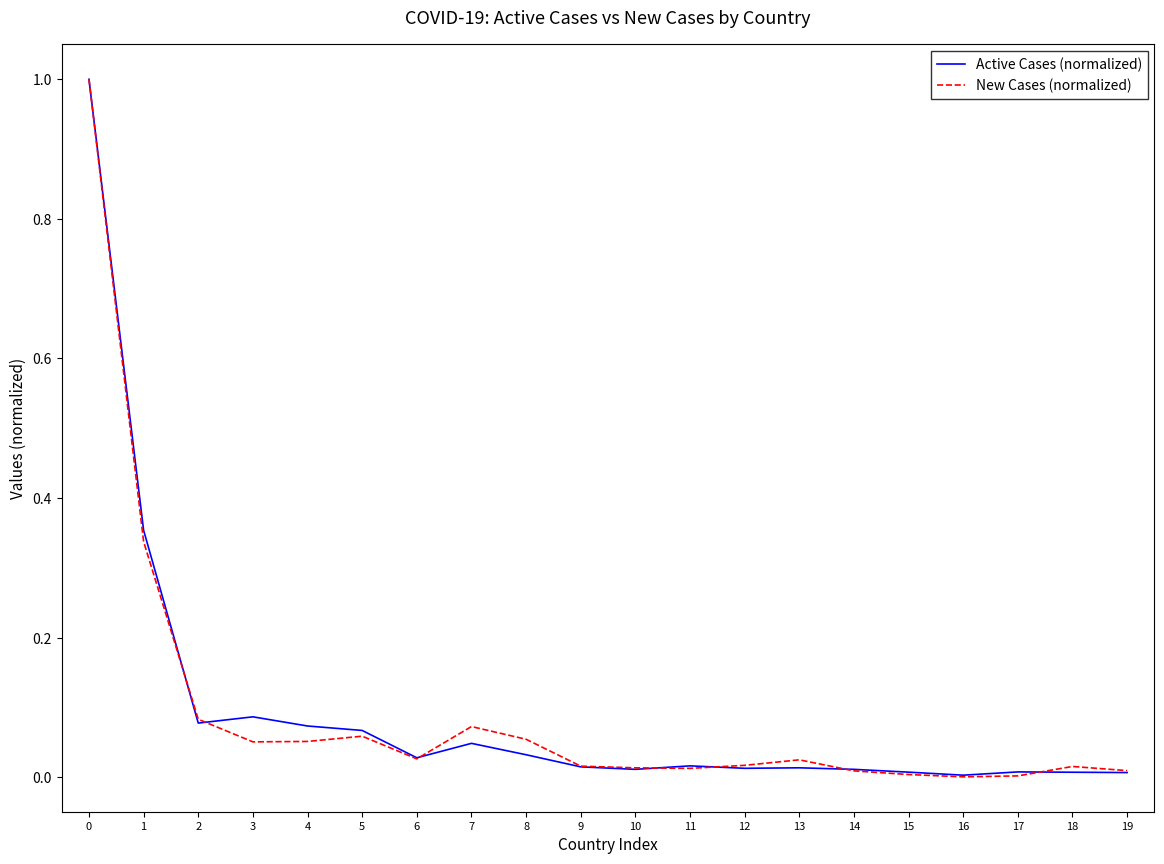

What is the maximum value for New Cases (normalized)?

1.0